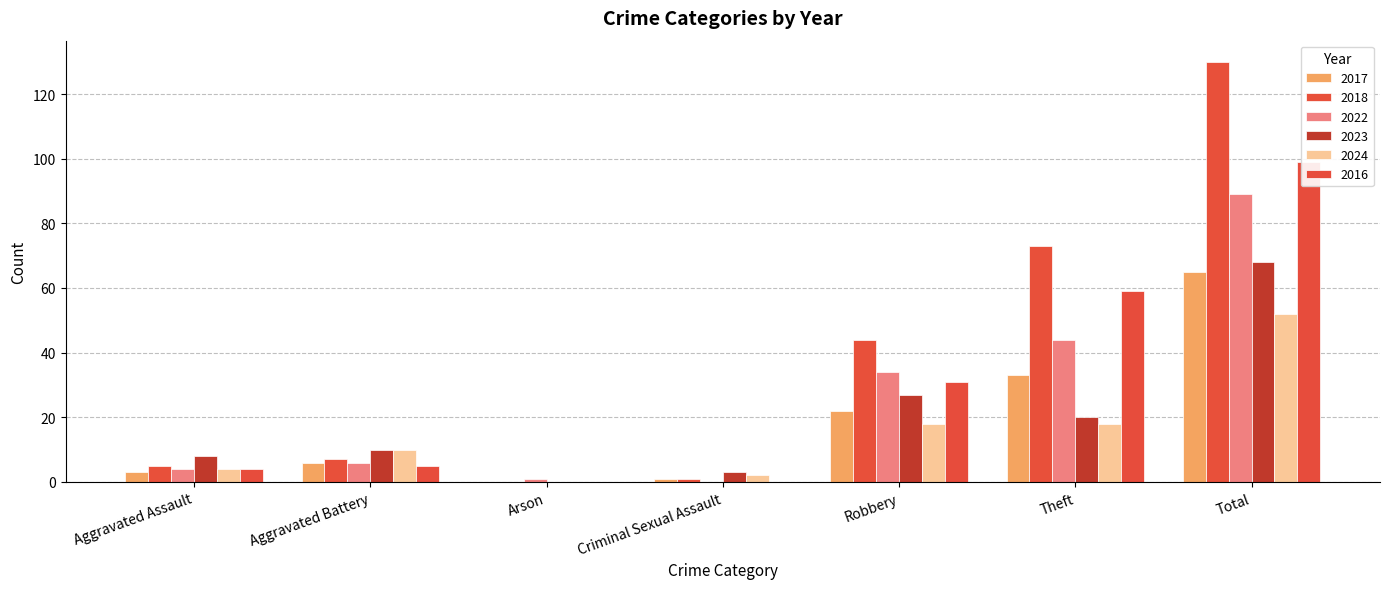

Reading right to left, what are all the values shown in this chart?

2017: 65	33	22	1	0	6	3
2018: 130	73	44	1	0	7	5
2022: 89	44	34	0	1	6	4
2023: 68	20	27	3	0	10	8
2024: 52	18	18	2	0	10	4
2016: 99	59	31	0	0	5	4